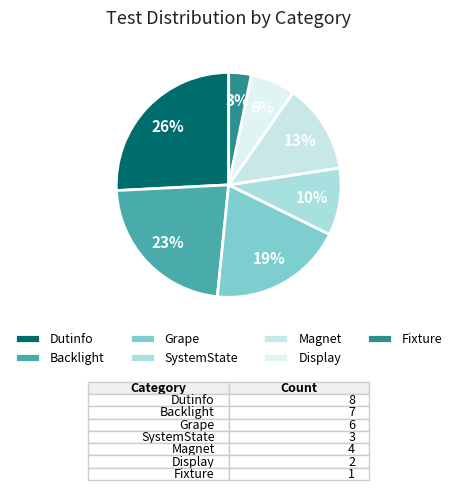

How many segments does this pie chart have?

7